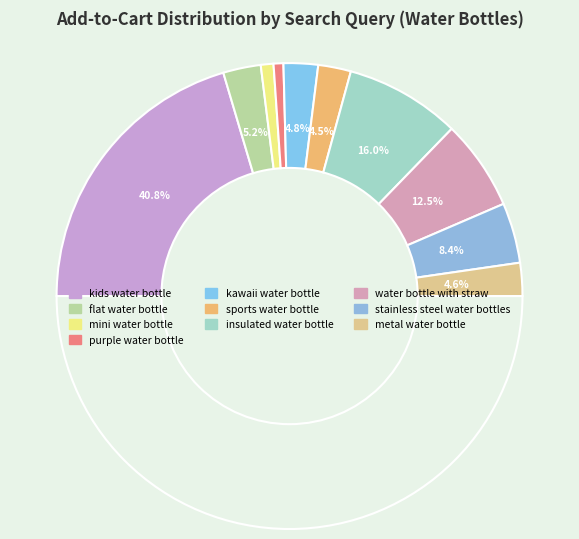

To the nearest percent, what portion does flat water bottle represent?

5%